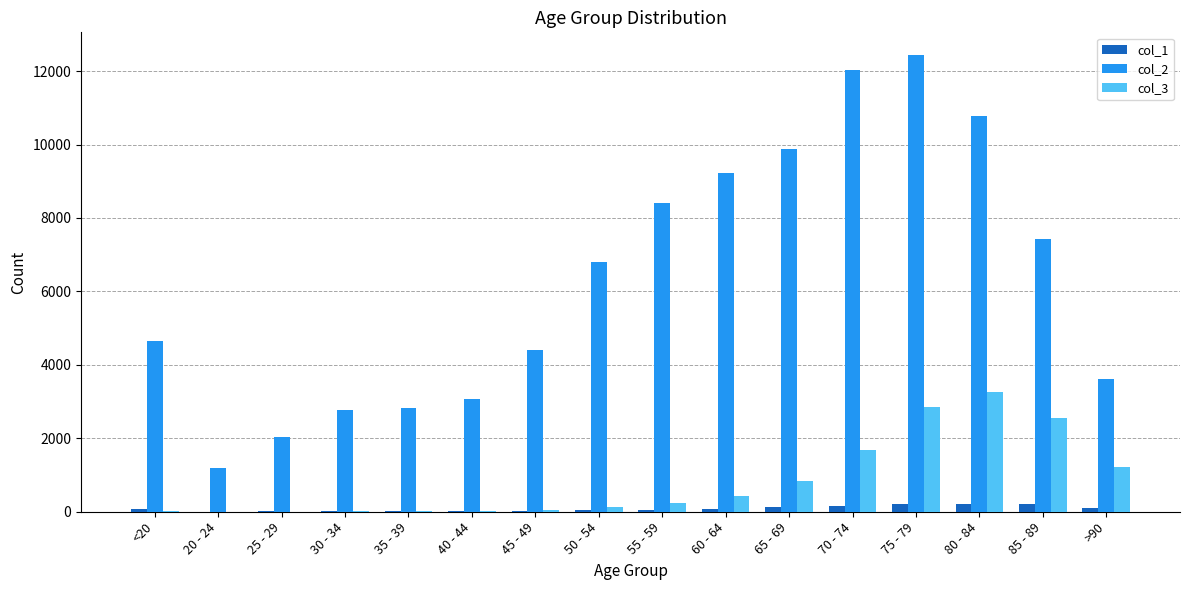

The col_1 series shows 206 at 85 - 89. True or false?

True